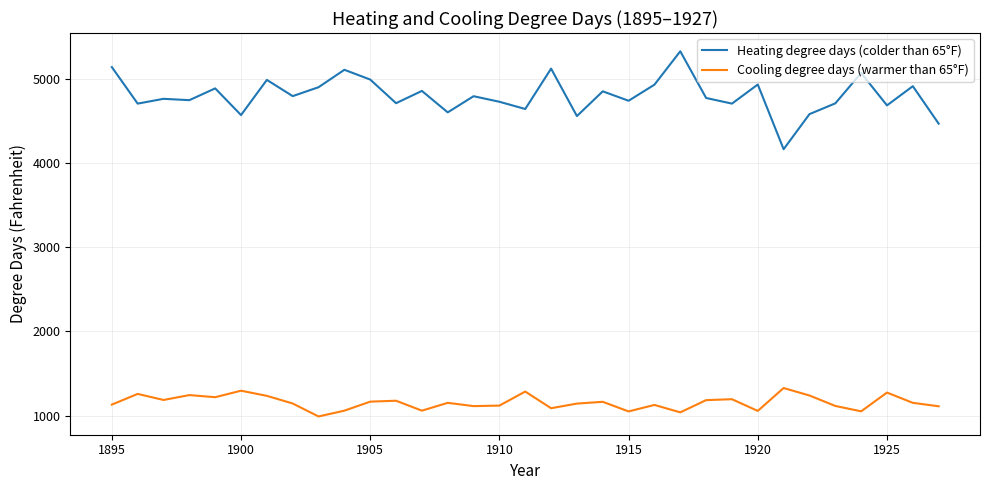

True or false: Cooling degree days (warmer than 65°F) and Heating degree days (colder than 65°F) intersect in this chart.

False